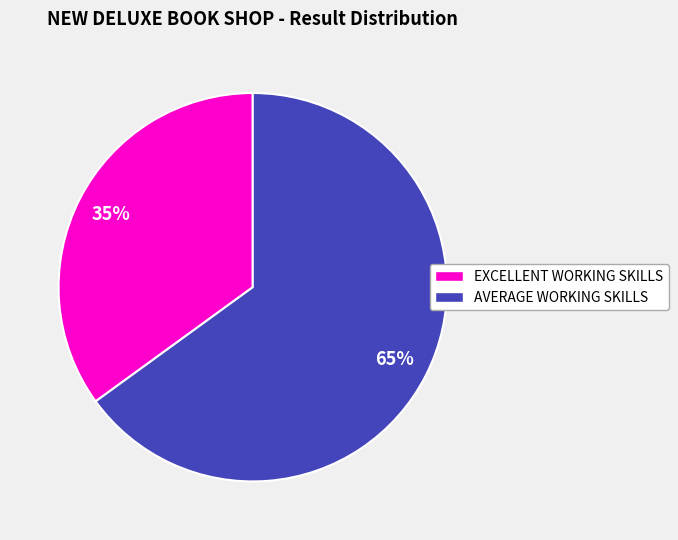

What is the smallest slice in the pie chart?

EXCELLENT WORKING SKILLS